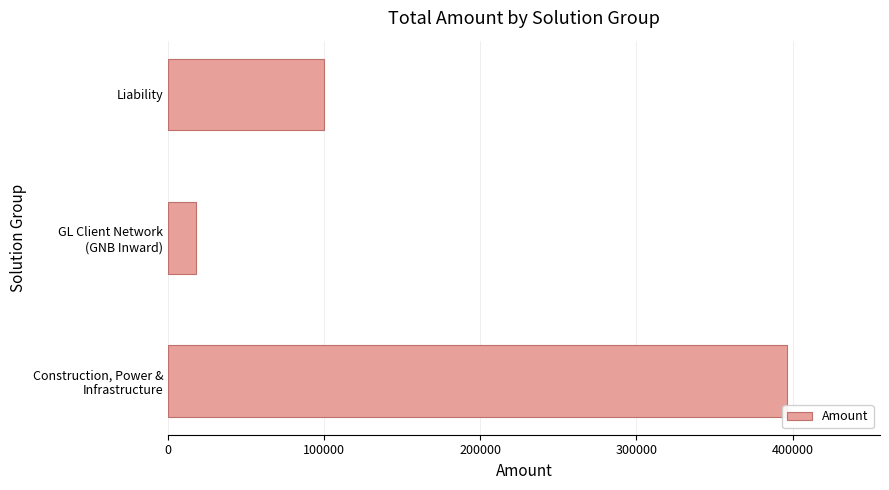

What is the minimum value shown in the chart?

18051